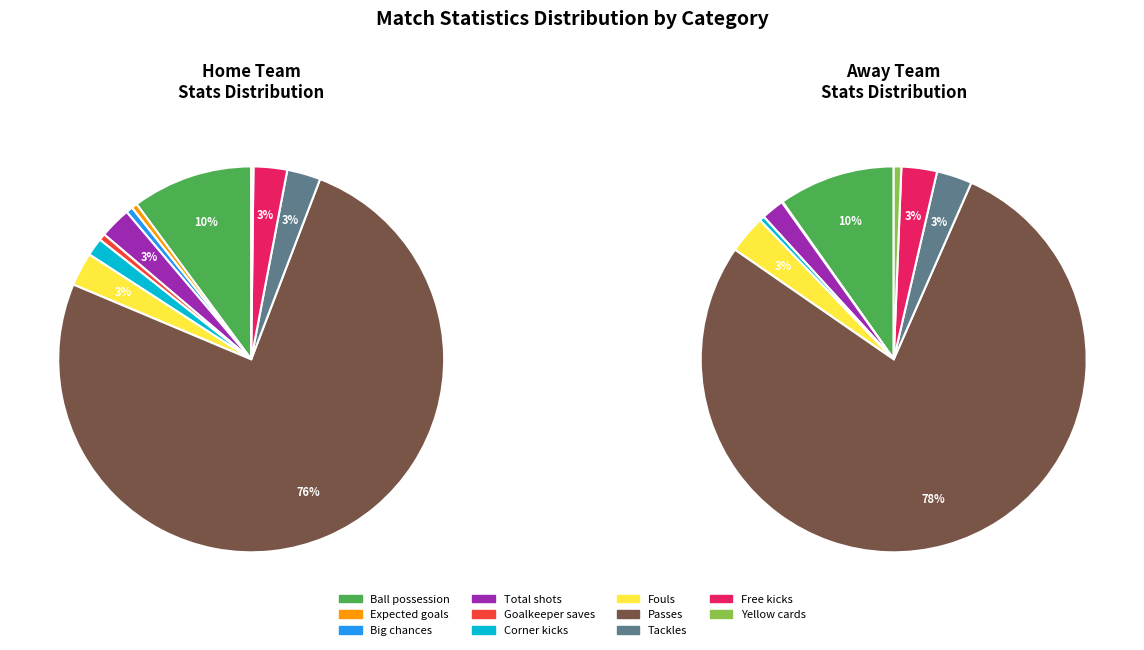

Between Total shots and Fouls, which series saw the biggest shift?

away